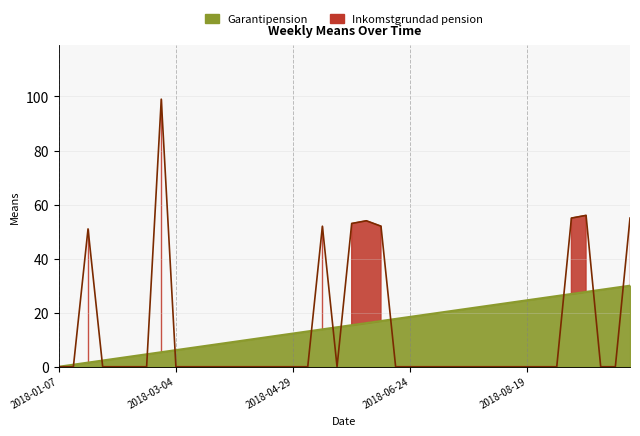

Reading left to right, extract all data points from this chart.

0	0	51	0	0	0	0	99	0	0	0	0	0	0	0	0	0	0	52	0	53	54	52	0	0	0	0	0	0	0	0	0	0	0	0	55	56	0	0	55